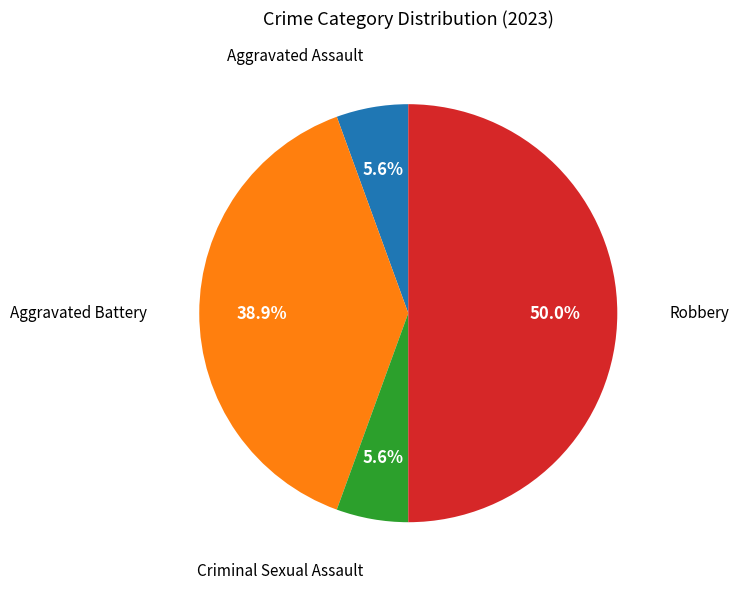

Which slice is the largest?

Robbery